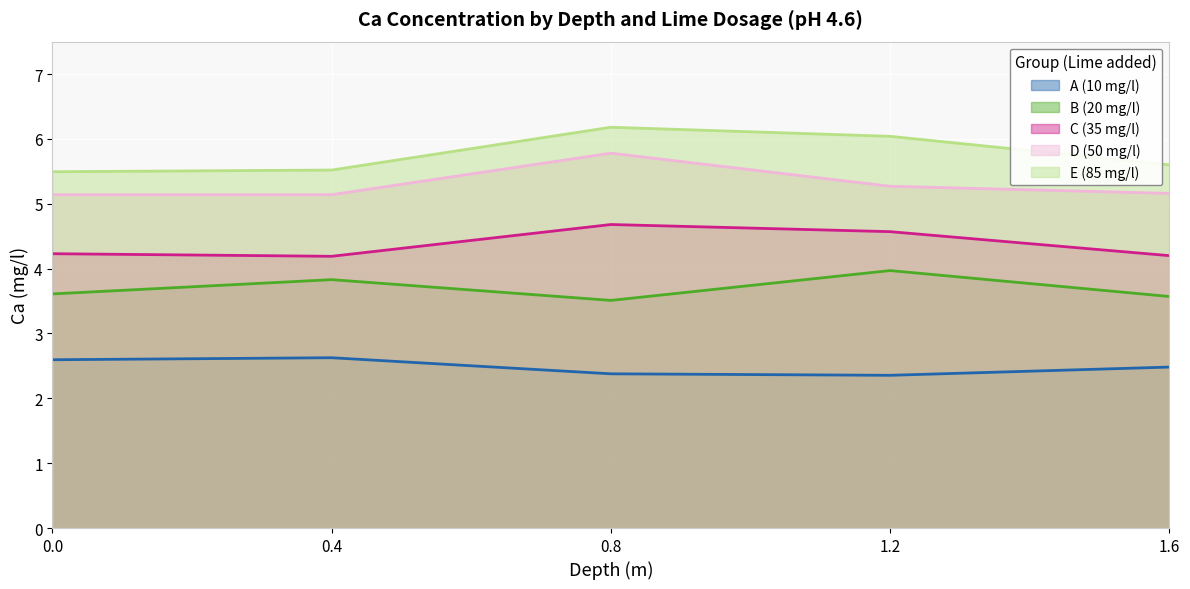

What are all the series names shown in the legend?

A (10 mg/l), B (20 mg/l), C (35 mg/l), D (50 mg/l), E (85 mg/l)